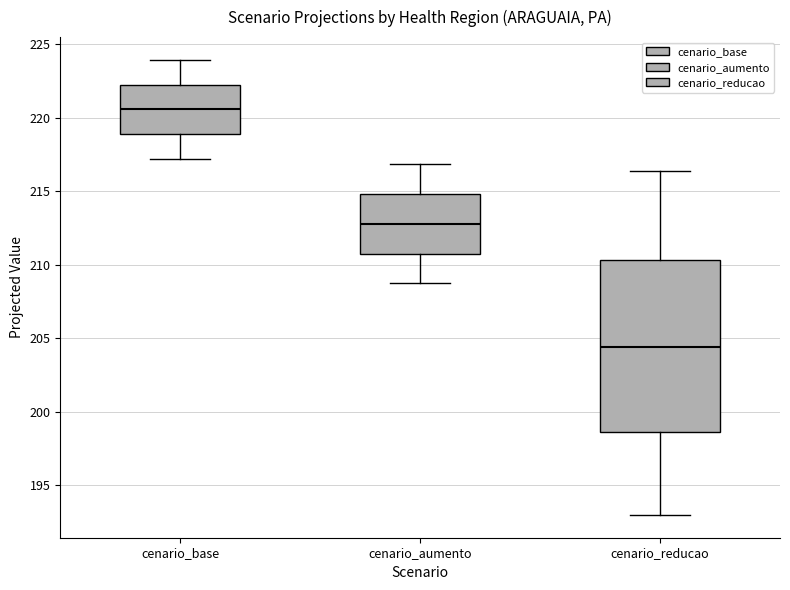

Reading left to right, read every box against the y-axis: the position of its median line, the range the box covers, and the ends of its whiskers. The values are not printed on the chart, so give them approximately, as read against the axis.

cenario_base: median 220.5, box 219.0 to 222.0, whiskers 217.0 to 224.0
cenario_aumento: median 213.0, box 210.5 to 215.0, whiskers 208.5 to 217.0
cenario_reducao: median 204.5, box 198.5 to 210.5, whiskers 193.0 to 216.5